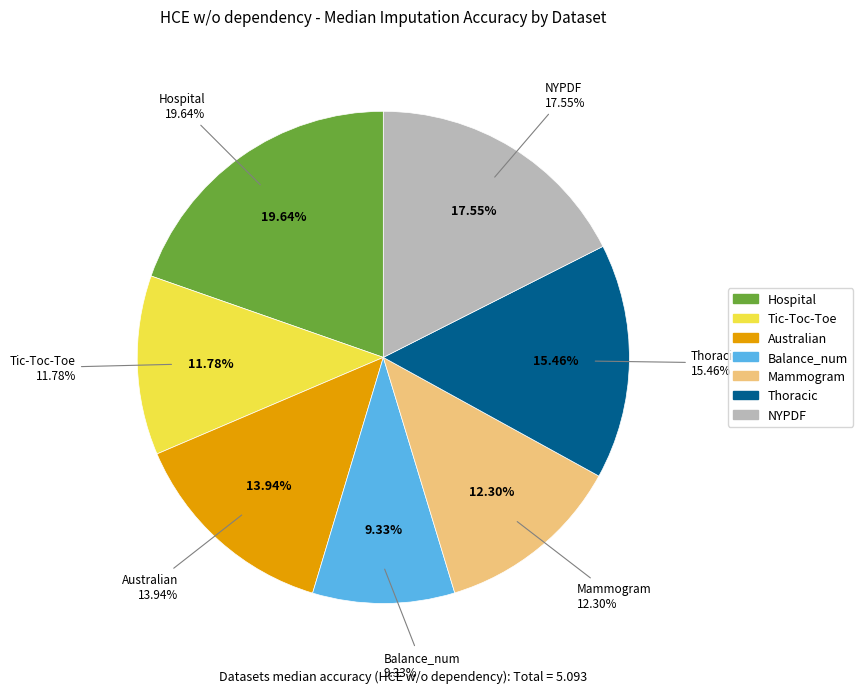

Between Tic-Toc-Toe and NYPDF, which is larger?

NYPDF